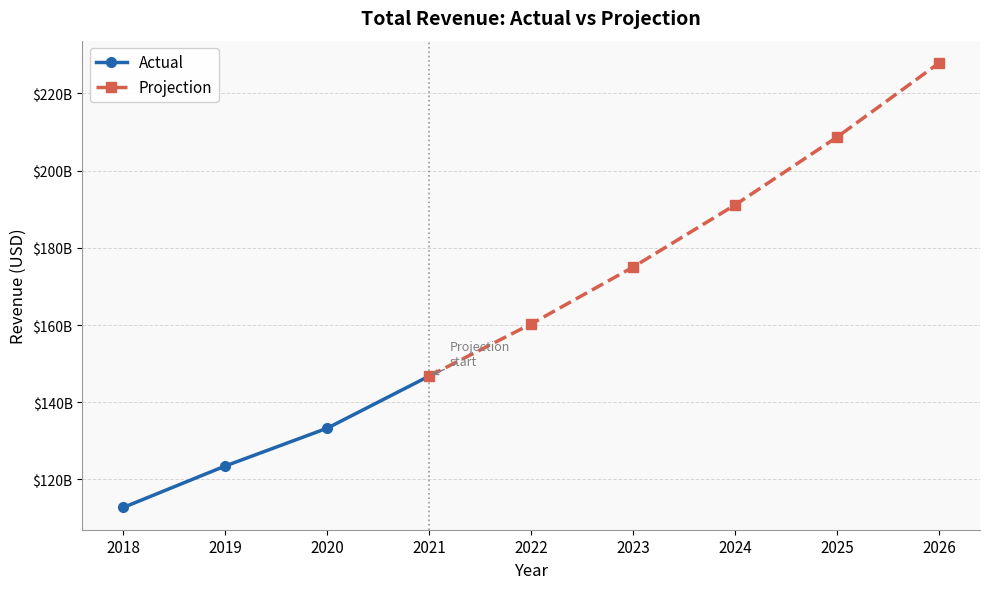

Does the chart have visible grid lines?

Yes